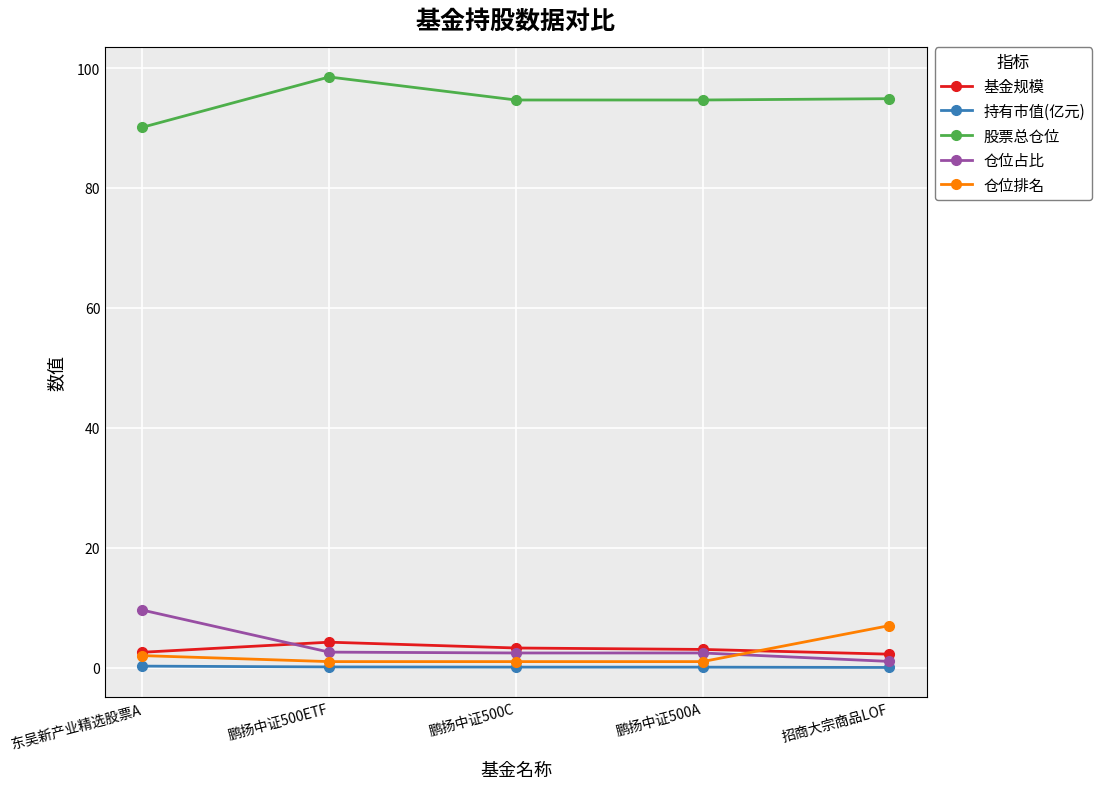

Which category has the lowest value in the 股票总仓位 series?

东吴新产业精选股票A